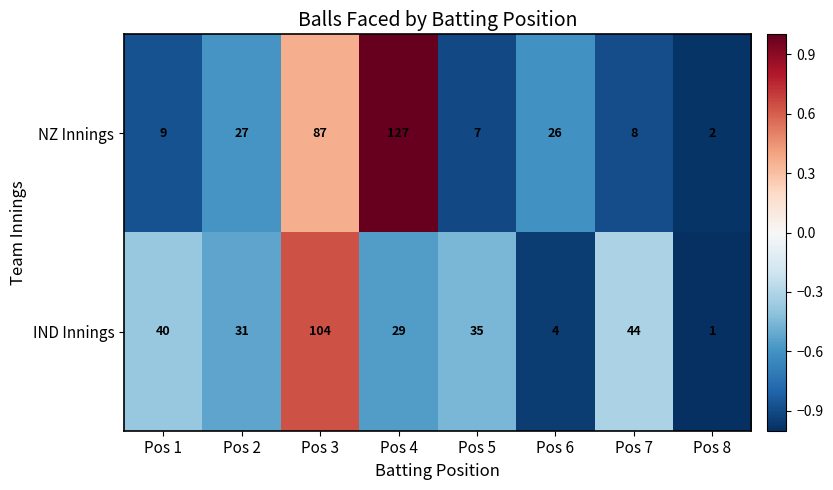

What is the difference between the IND Innings values at Pos 4 and Pos 7?

15